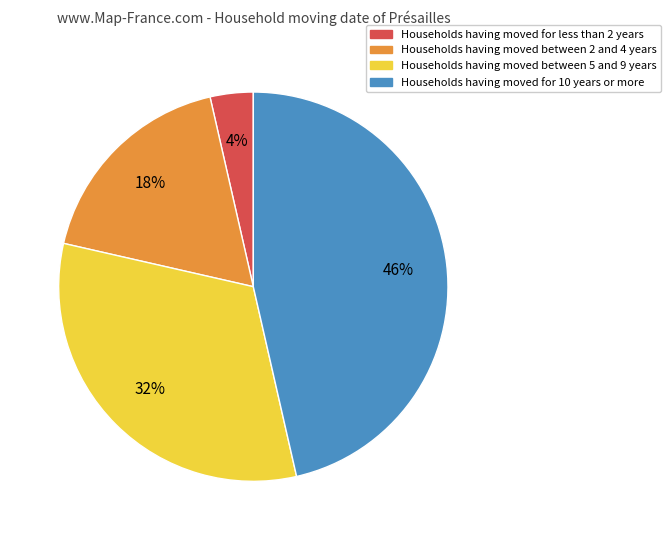

Does any single category account for the majority?

No